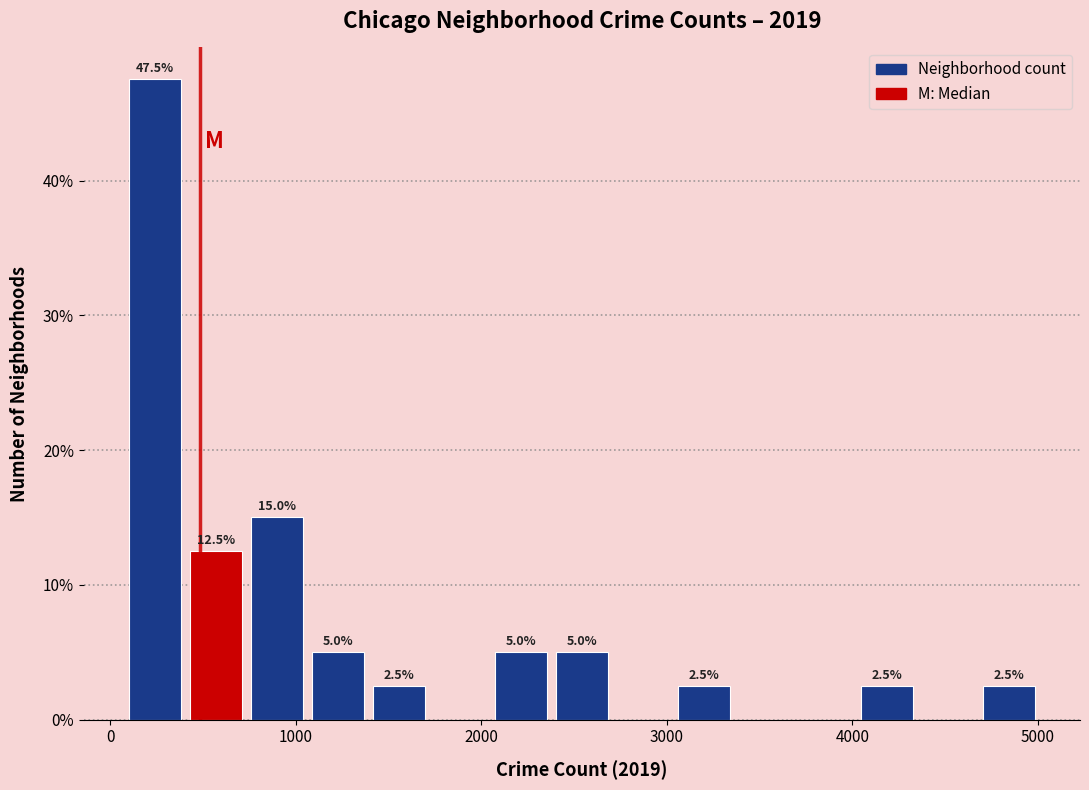

Around what value on the x-axis is the tallest bar? Give the approximate position of its centre, as read against the axis.

200